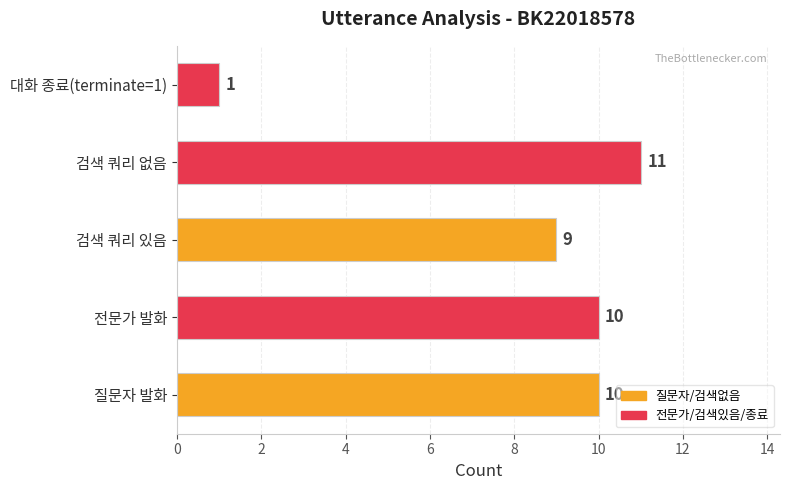

At which label is the value closest to 6?

검색 쿼리 있음